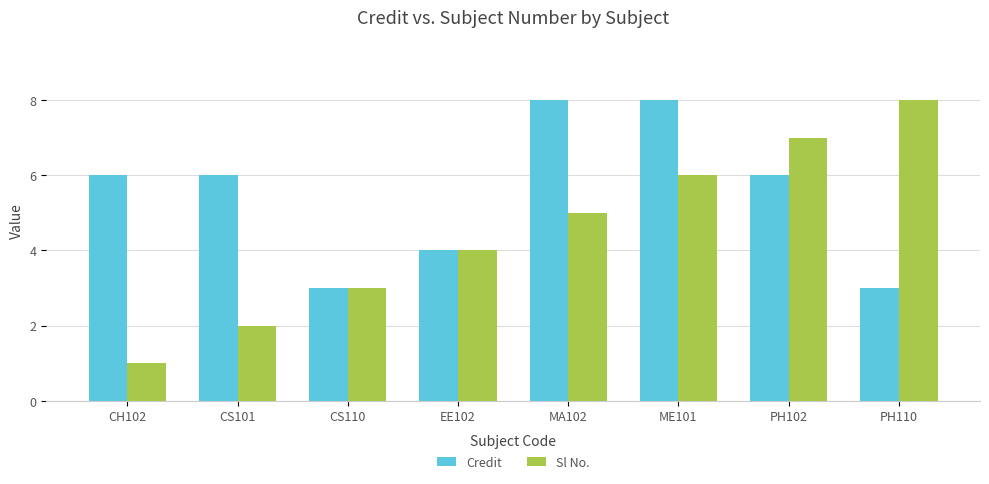

What value does the Sl No. series have at ME101?

6